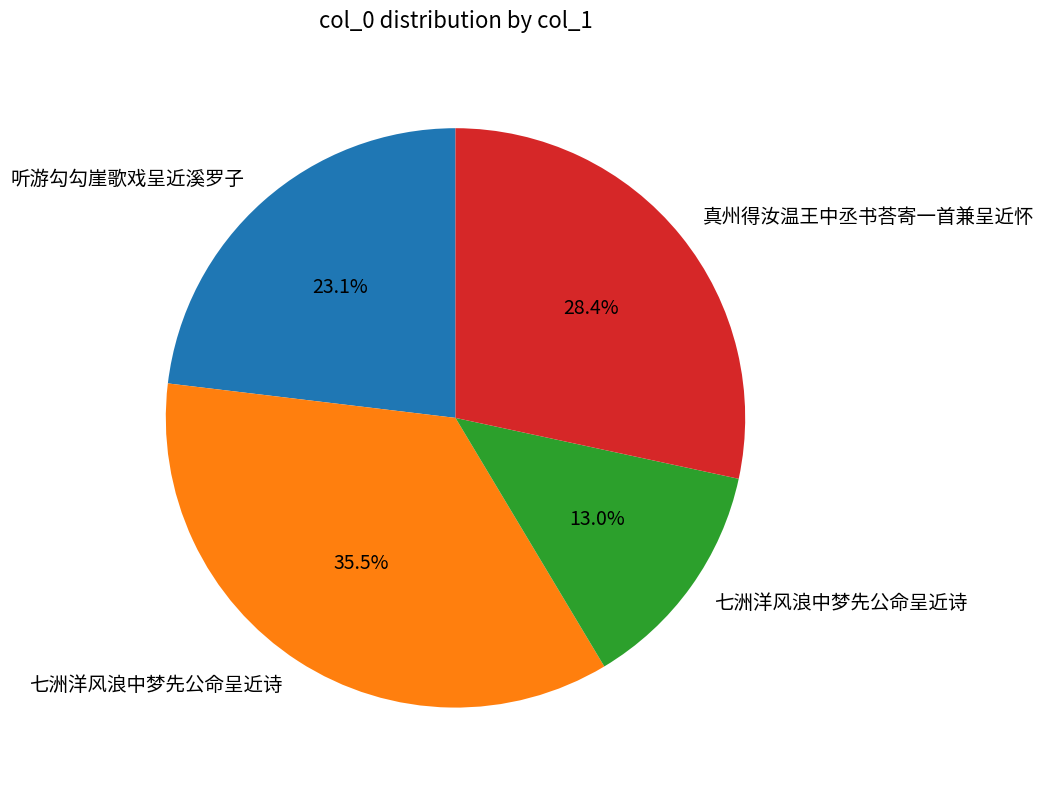

Is there a majority slice in this chart?

No